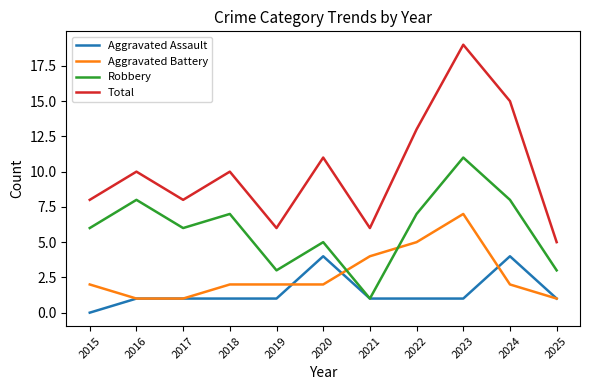

At 2018, list the series in order from largest to smallest.

Total, Robbery, Aggravated Battery, Aggravated Assault